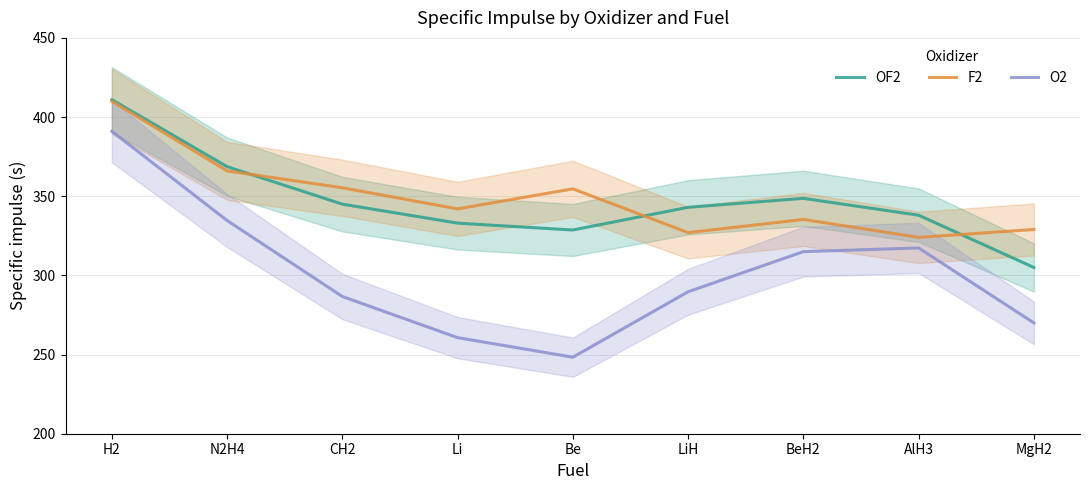

The O2 series shows 481.3 at N2H4. True or false?

False